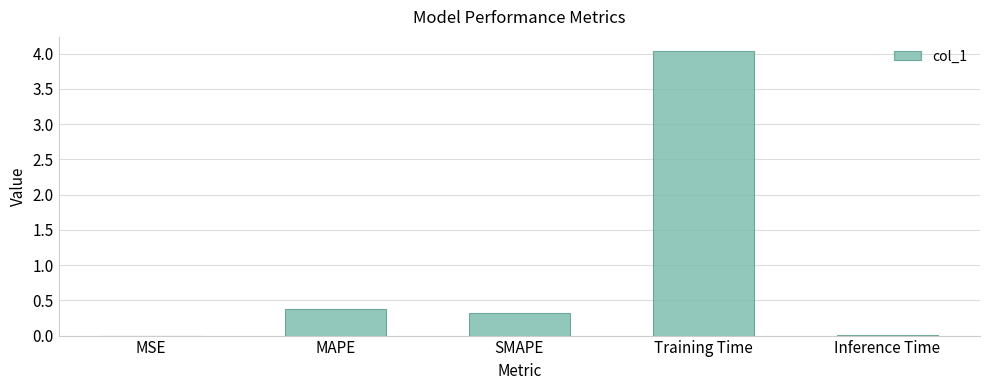

Which category has the highest value across all series?

Training Time